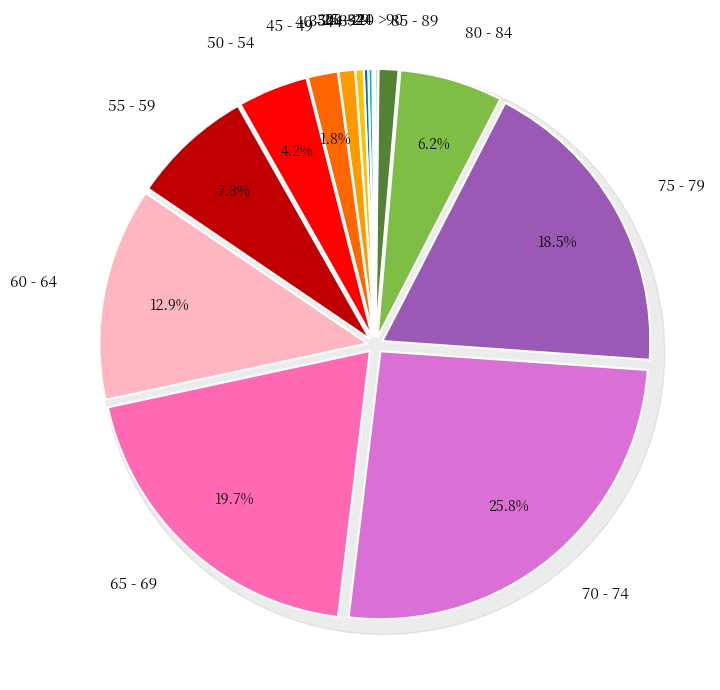

To the nearest percent, what is the difference between the 85 - 89 and 75 - 79 slice percentages?

17%